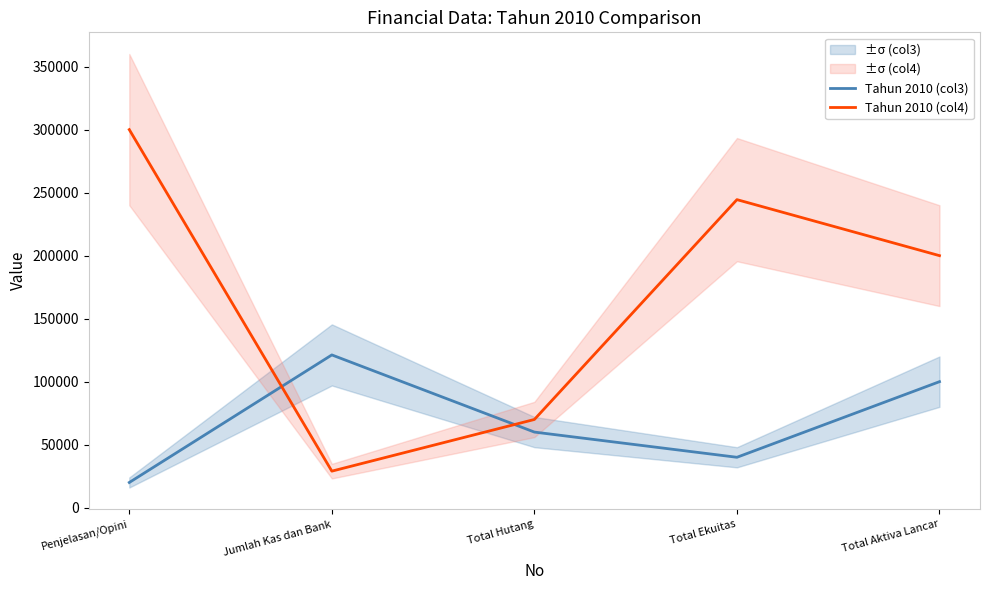

Which series changed the most between Penjelasan/Opini and Total Hutang?

Tahun 2010 (col4)